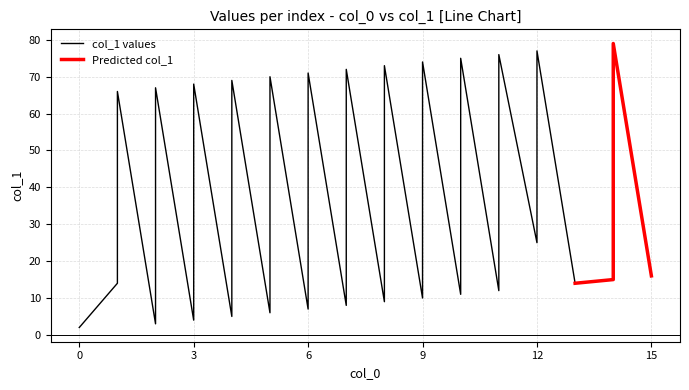

Which has a higher value, 14 or 11?

14